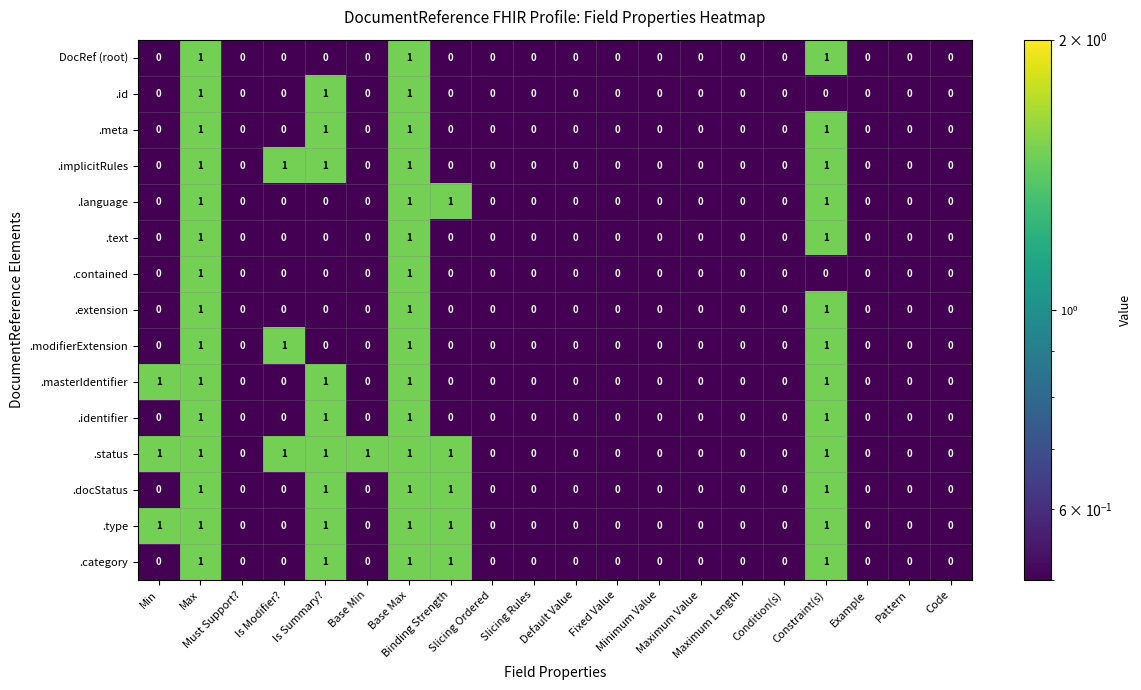

How many .language values are between 0 and 1?

20